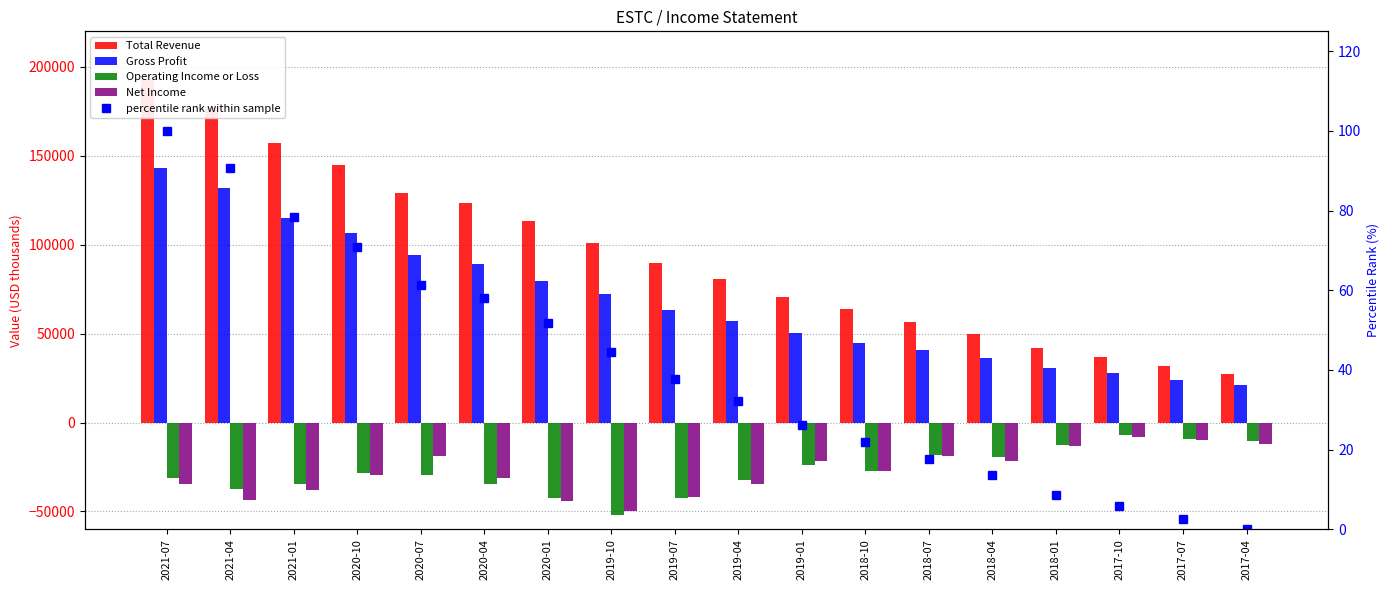

Which series has the largest range (max minus min)?

Total Revenue